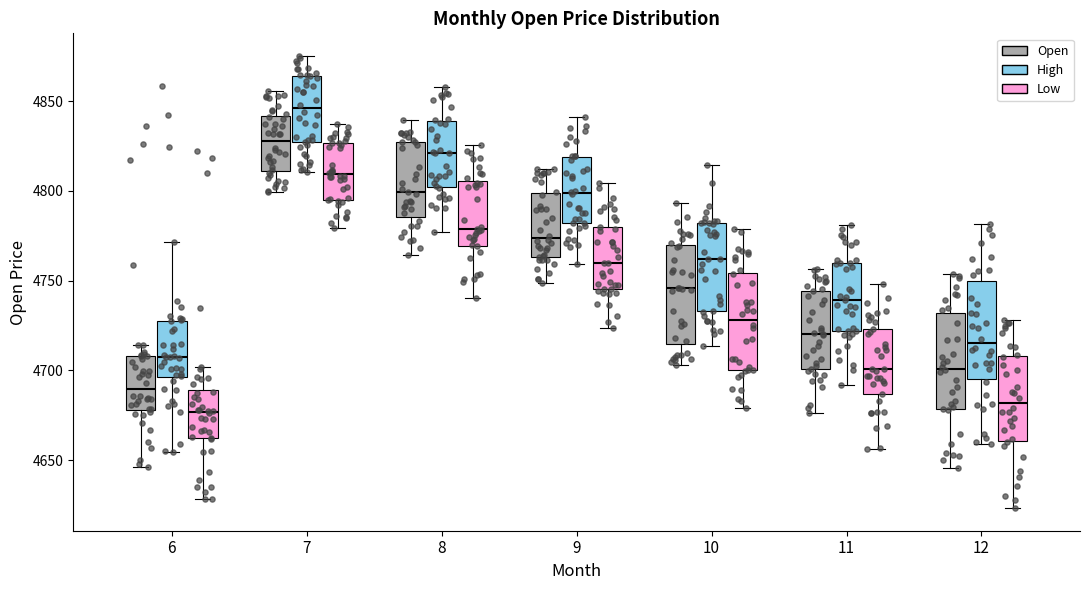

Reading left to right, read every box against the y-axis: the position of its median line, the range the box covers, and the ends of its whiskers. The values are not printed on the chart, so give them approximately, as read against the axis.

6 (Open): median 4690, box 4680 to 4710, whiskers 4645 to 4715
6 (High): median 4705, box 4695 to 4730, whiskers 4655 to 4770
6 (Low): median 4675, box 4660 to 4690, whiskers 4630 to 4700
7 (Open): median 4830, box 4815 to 4845, whiskers 4795 to 4855
7 (High): median 4845, box 4830 to 4860, whiskers 4810 to 4880
7 (Low): median 4810, box 4800 to 4825, whiskers 4780 to 4845
8 (Open): median 4805, box 4790 to 4820, whiskers 4760 to 4840
8 (High): median 4820, box 4805 to 4835, whiskers 4770 to 4865
8 (Low): median 4785, box 4770 to 4800, whiskers 4730 to 4835
9 (Open): median 4785, box 4765 to 4795, whiskers 4750 to 4815
9 (High): median 4810, box 4785 to 4815, whiskers 4760 to 4835
9 (Low): median 4765, box 4750 to 4780, whiskers 4725 to 4800
10 (Open): median 4750, box 4730 to 4775, whiskers 4705 to 4800
10 (High): median 4765, box 4745 to 4790, whiskers 4720 to 4825
10 (Low): median 4735, box 4710 to 4755, whiskers 4675 to 4790
11 (Open): median 4715, box 4690 to 4750, whiskers 4675 to 4765
11 (High): median 4740, box 4710 to 4770, whiskers 4695 to 4785
11 (Low): median 4700, box 4680 to 4730, whiskers 4650 to 4755
12 (Open): median 4700, box 4680 to 4725, whiskers 4645 to 4755
12 (High): median 4720, box 4695 to 4740, whiskers 4650 to 4770
12 (Low): median 4680, box 4660 to 4710, whiskers 4615 to 4745